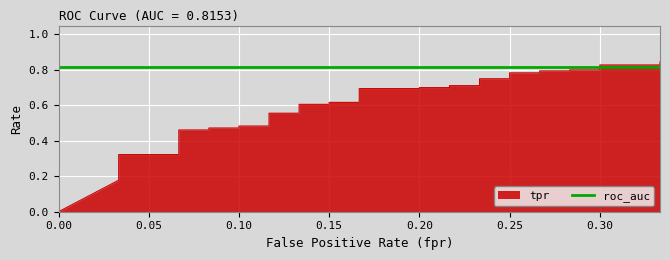

Count the number of values greater than 0.

39